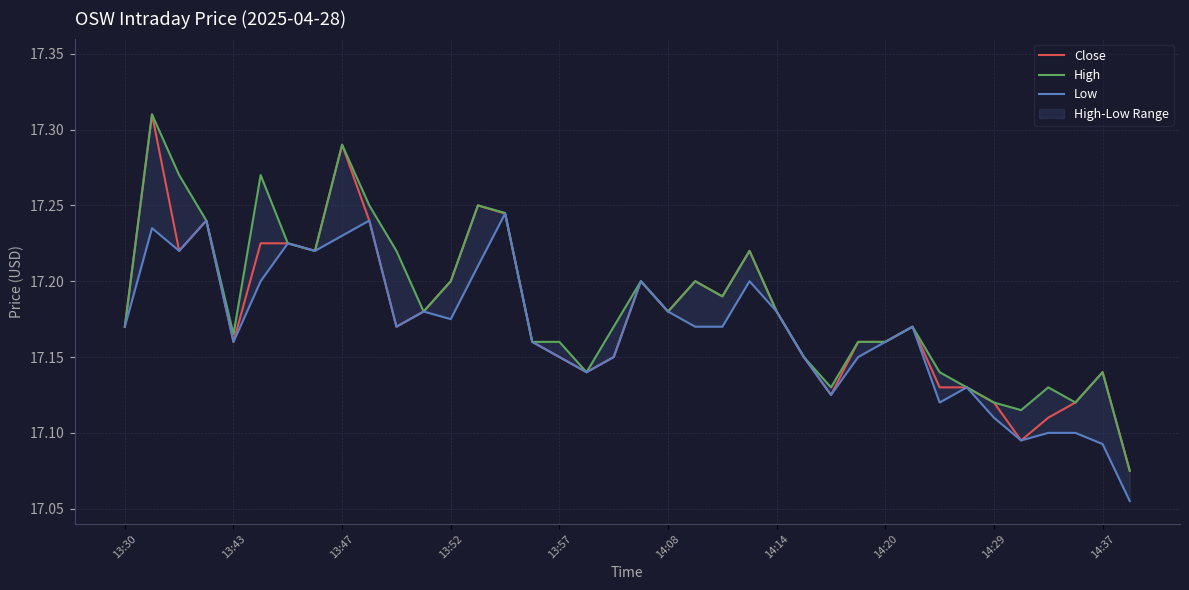

Rank the series by their maximum value, from lowest to highest.

Low, Close, High